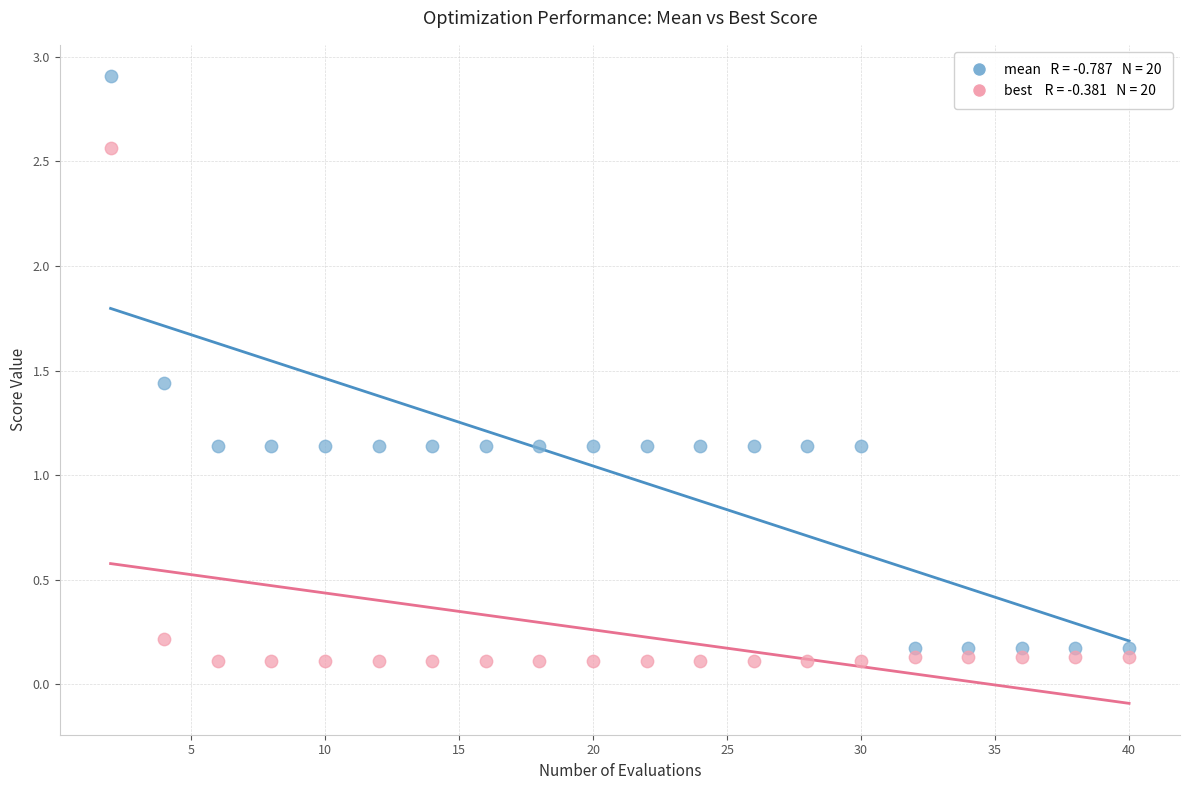

Across all data points, what is the range of Y values (max minus min)?

2.8